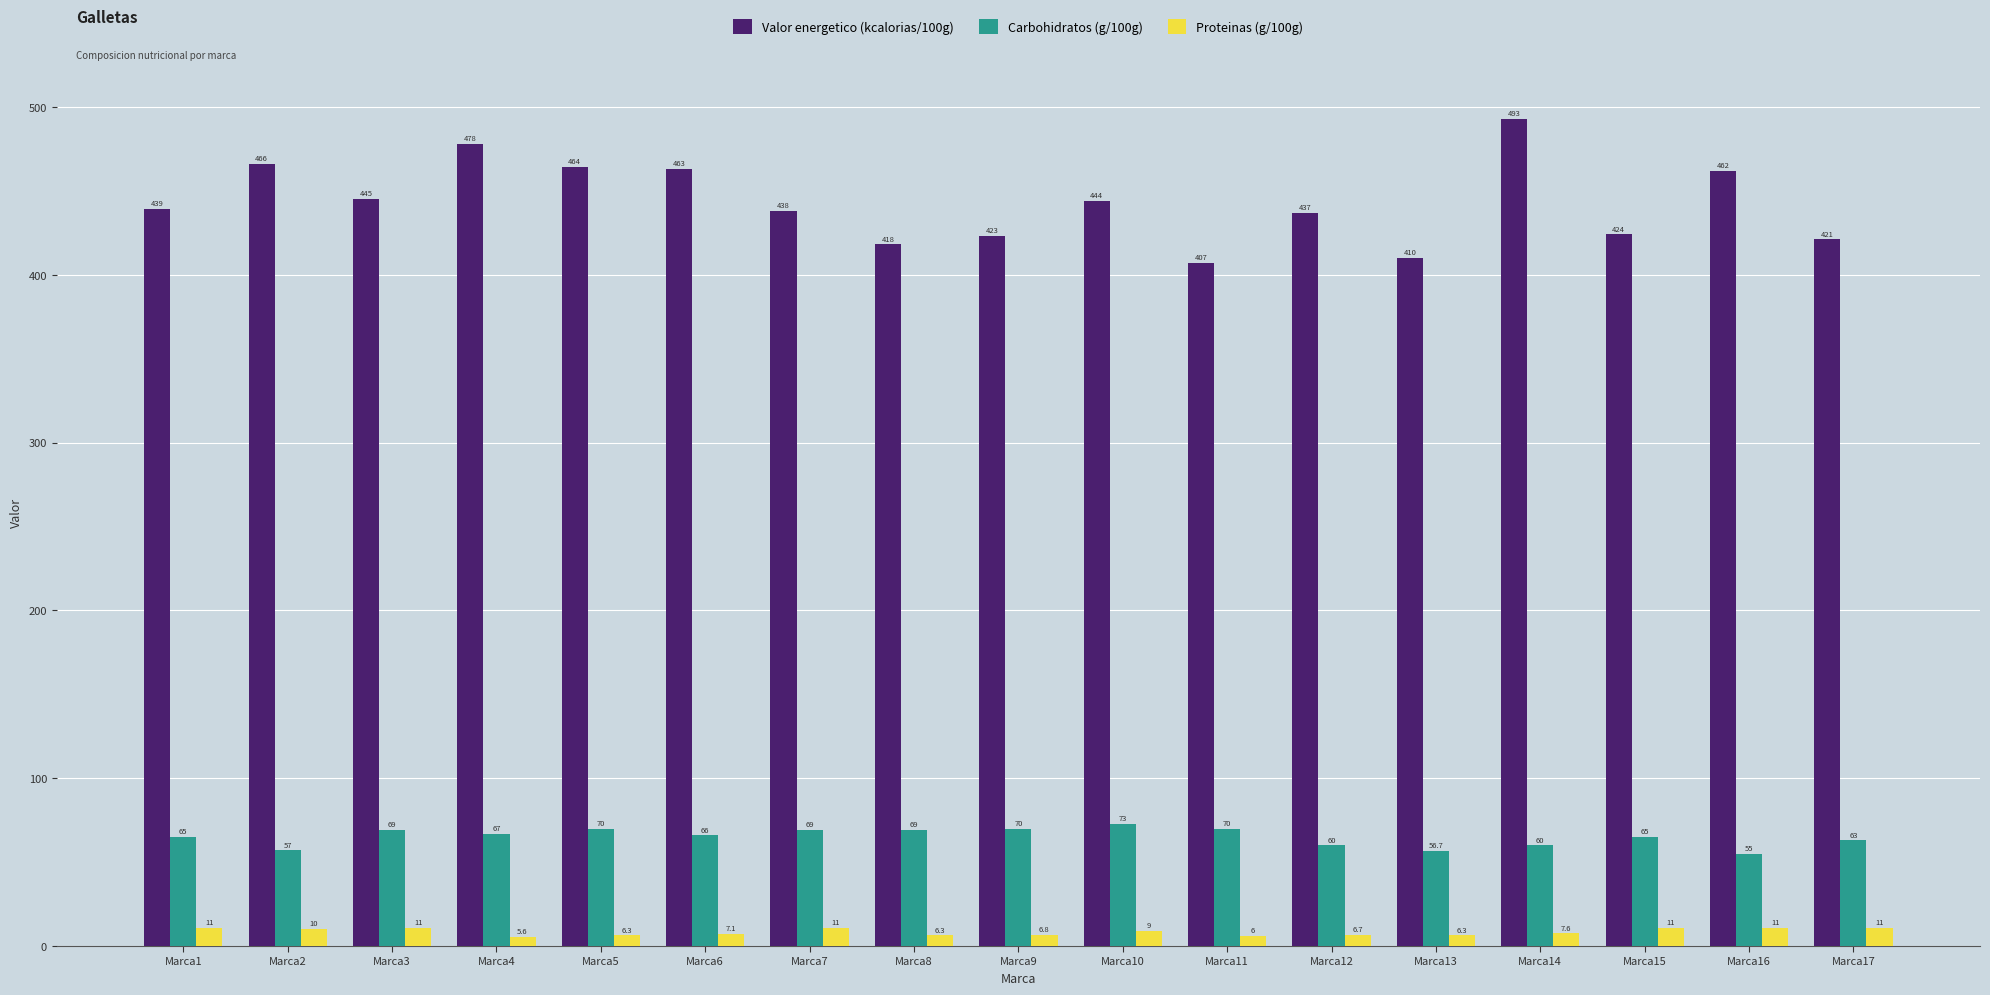

The Valor energetico (kcalorias/100g) series shows 423.0 at Marca9. True or false?

True